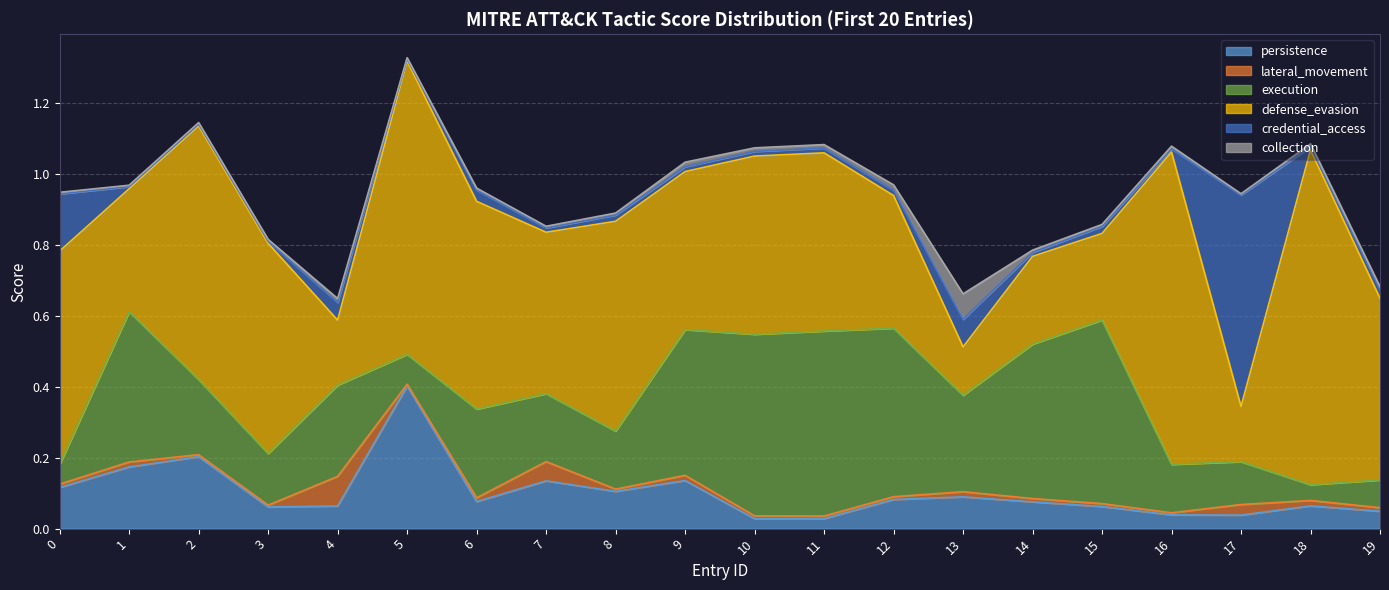

At which category does collection reach its first local peak?

4